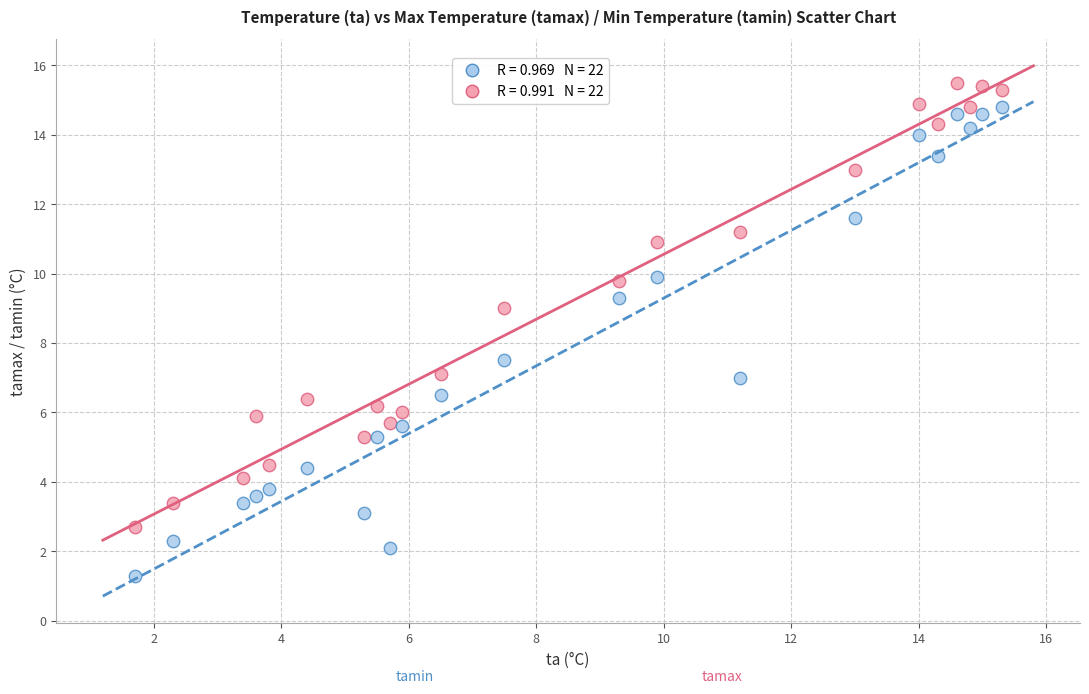

Across all data points, what is the range of X values (max minus min)?

13.6